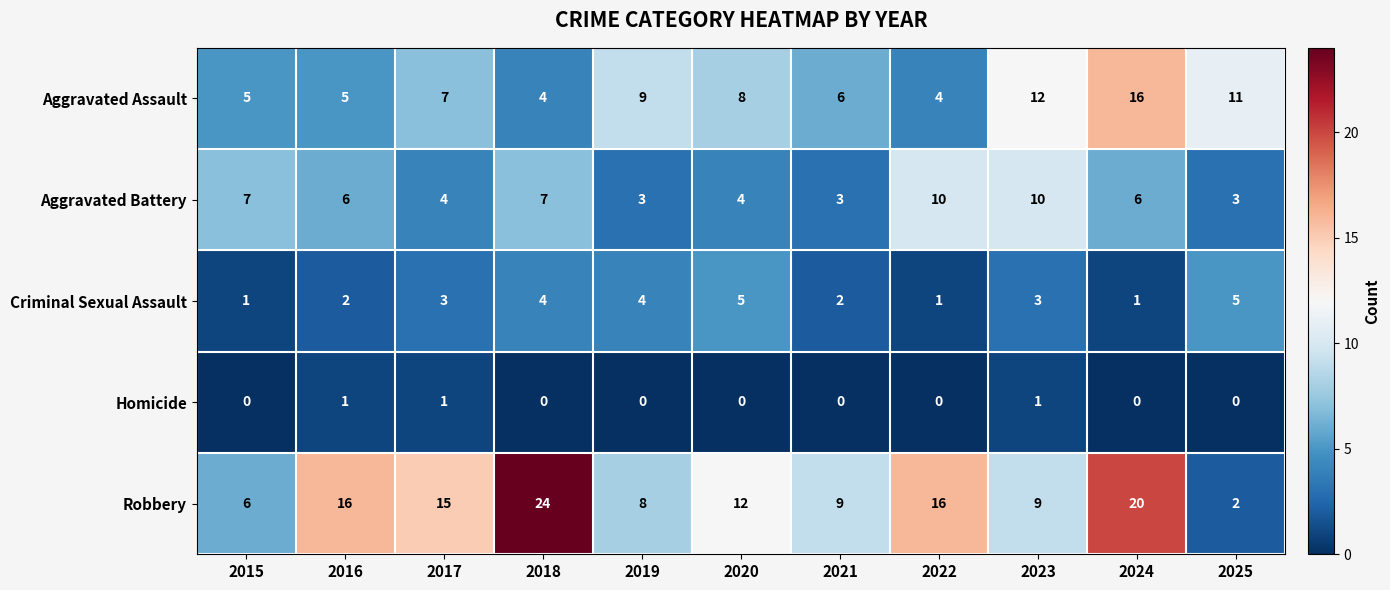

What is the sum of all Criminal Sexual Assault values?

31